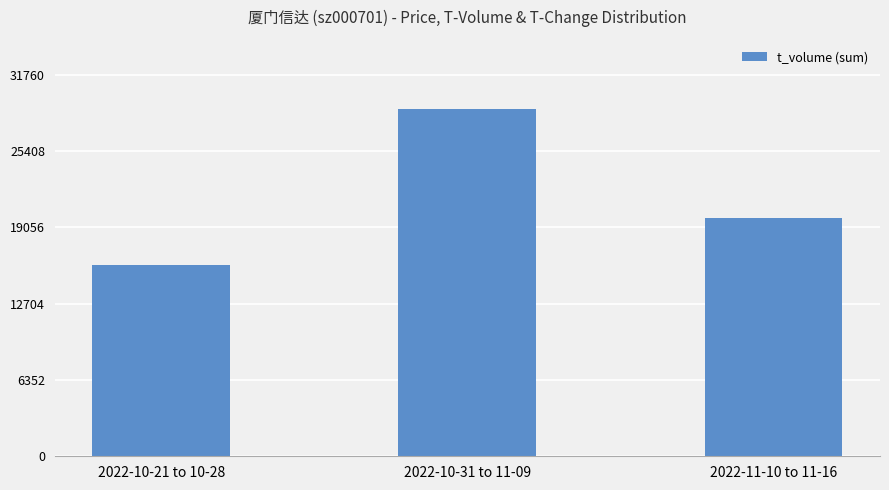

Which category has the lowest value across all series?

2022-10-21 to 10-28